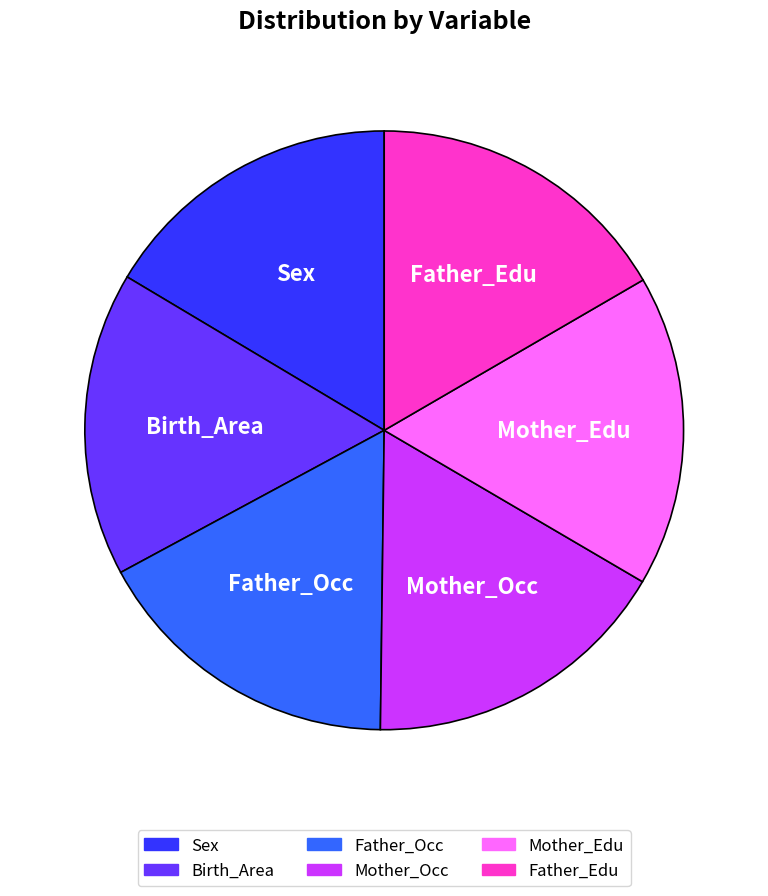

Is there a majority slice in this chart?

No